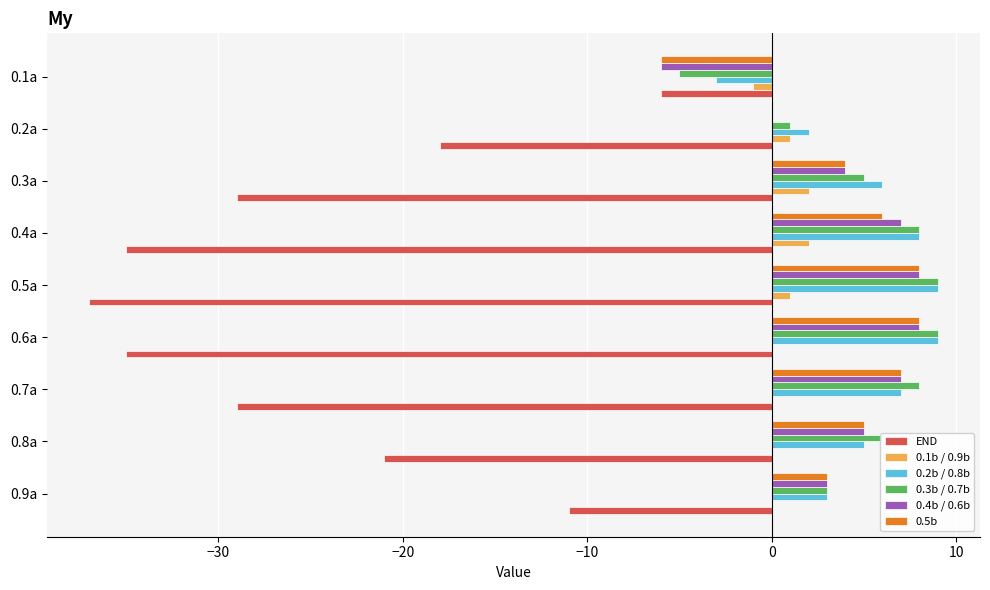

How many categories are shown in the chart?

9